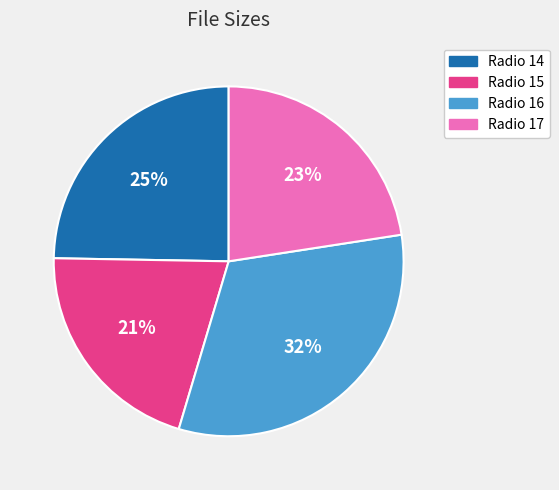

To the nearest percent, what is the difference between the largest and smallest slice percentages?

11%